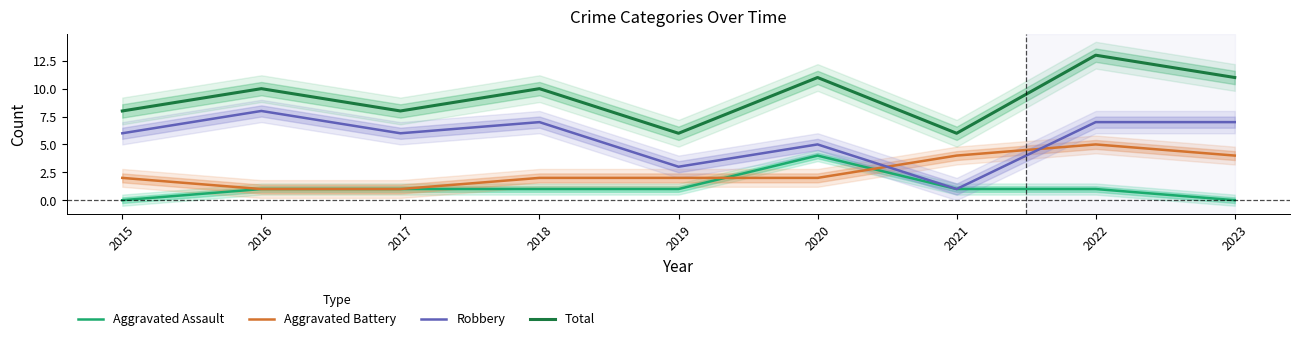

True or false: Aggravated Assault has a value of 6 at 2020.

False